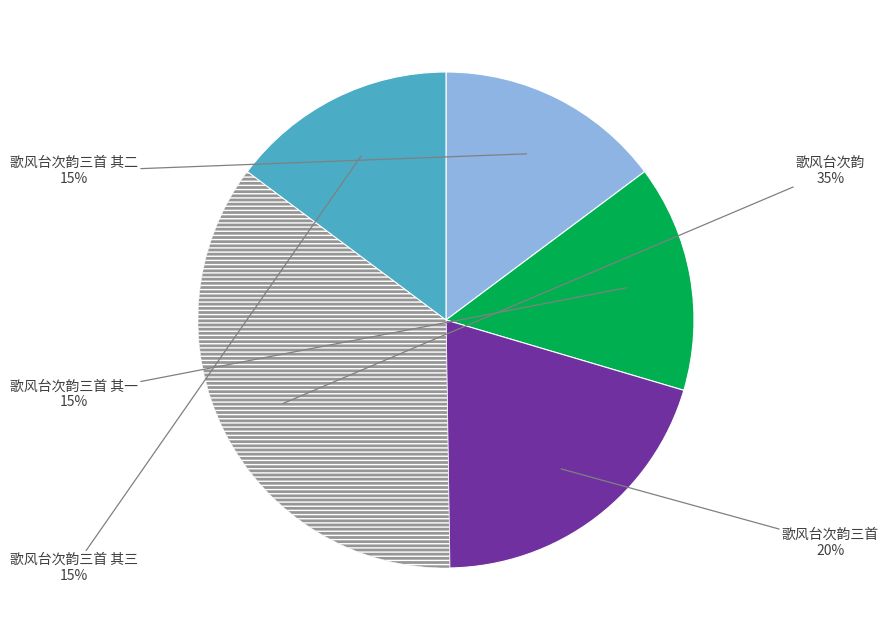

Does any single category account for the majority?

No